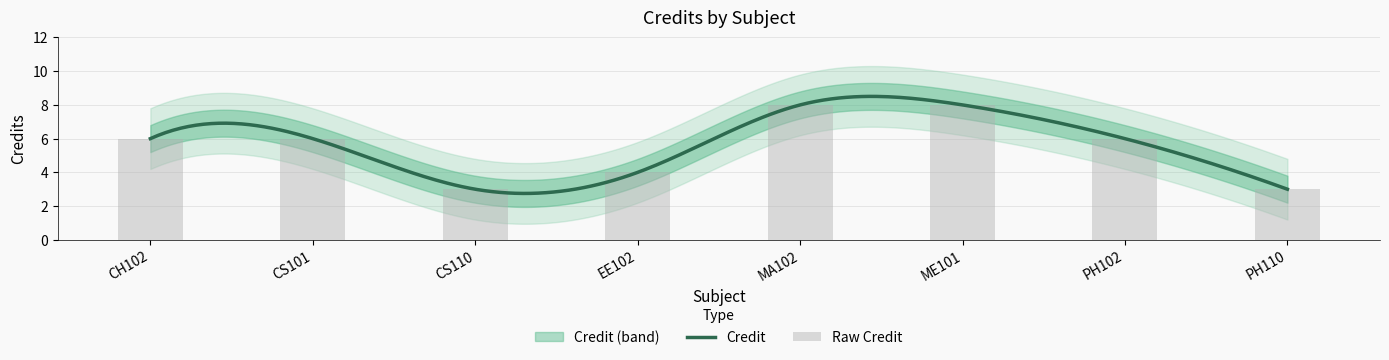

Are the bars horizontal?

No